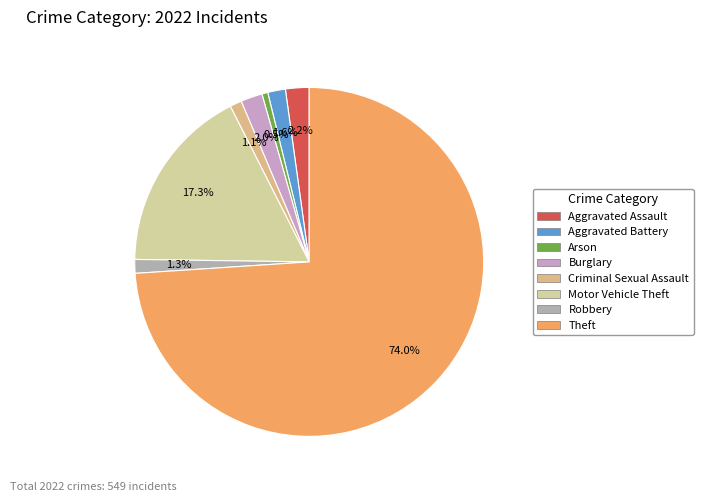

What portion of the pie excludes Motor Vehicle Theft?

82.7%